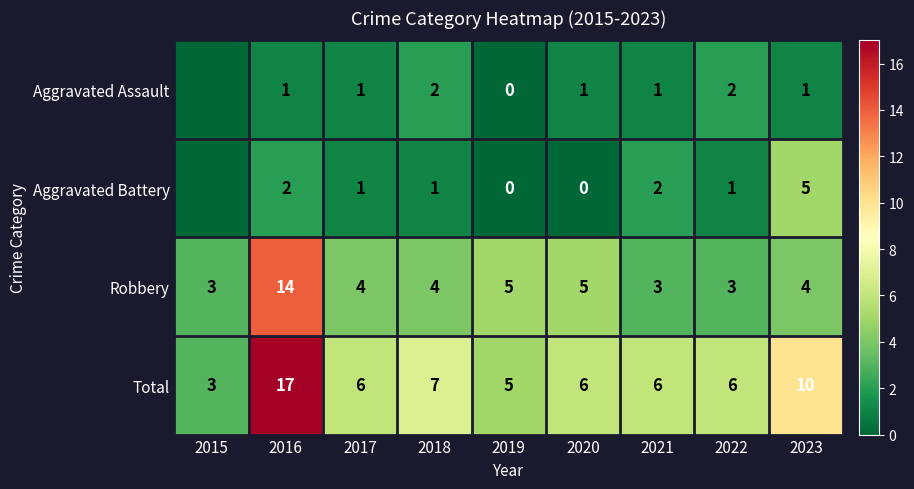

How many data points does each series have?

9